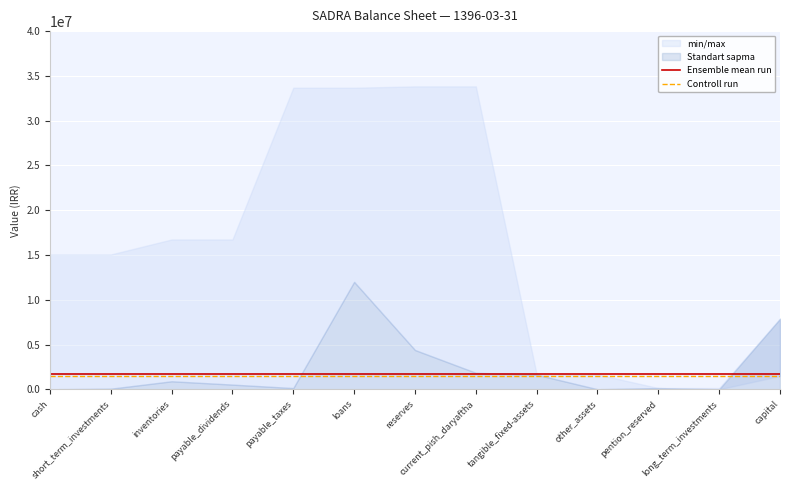

Where is Ensemble mean run nearest to the value 1675829?

cash